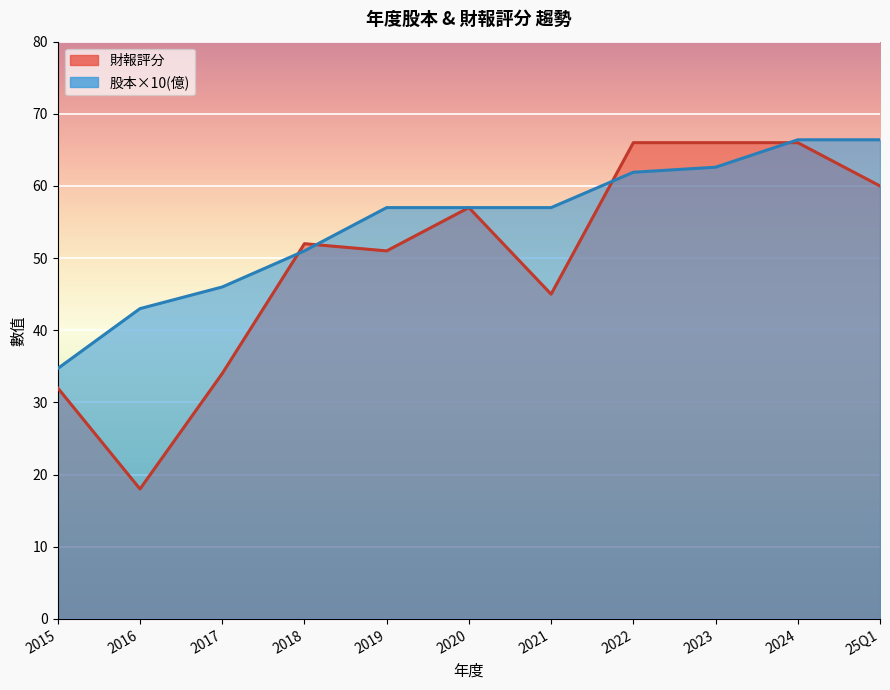

How many values in the 財報評分 series exceed 52?

5